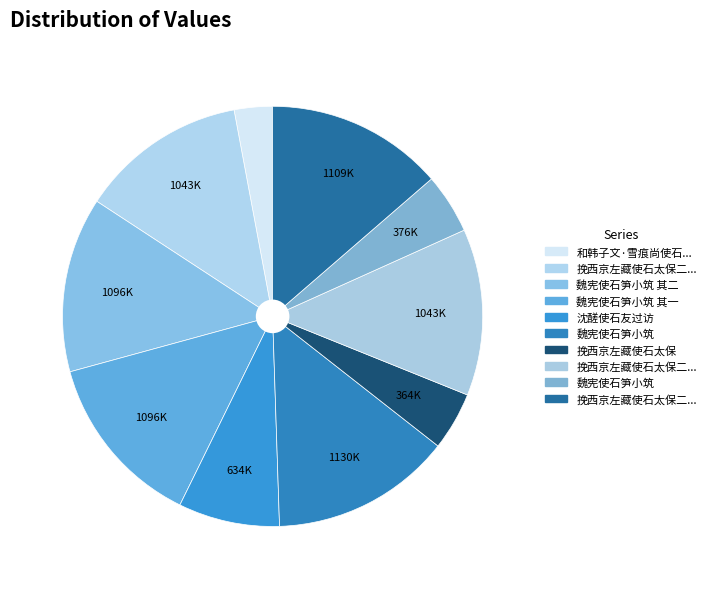

How many slices are in this pie chart?

10